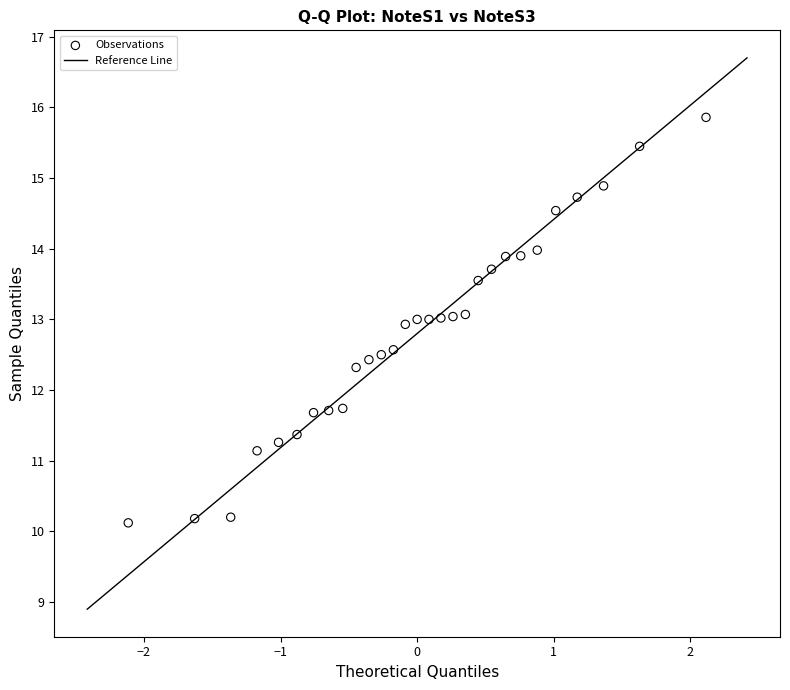

What is the range of X values (max minus min)?

4.2